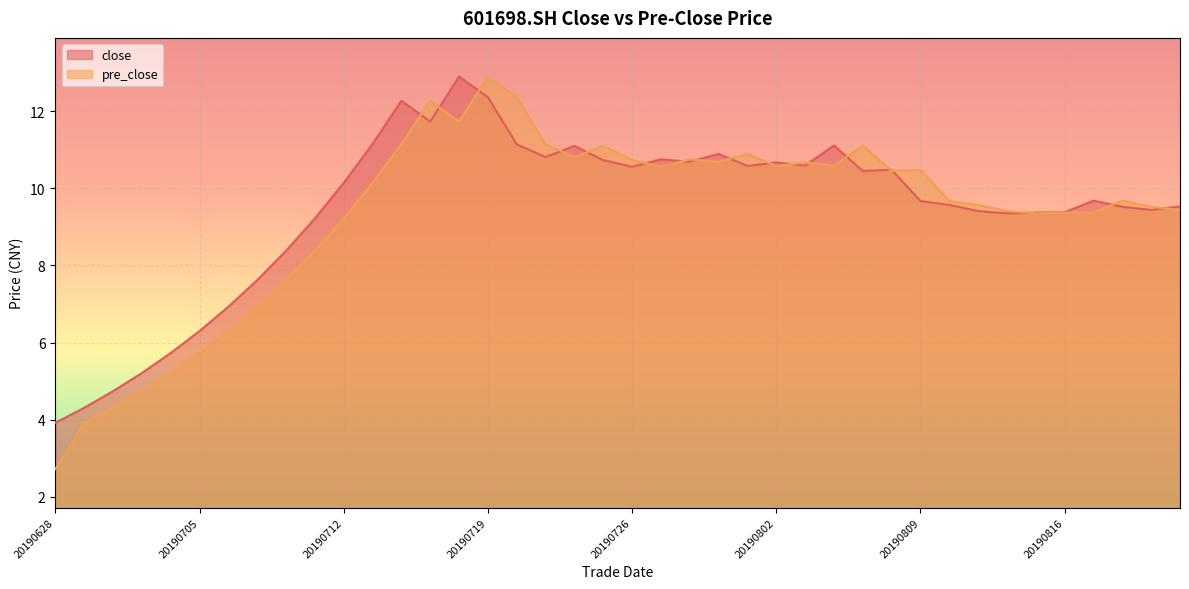

Which category has the highest value across all series?

20190718